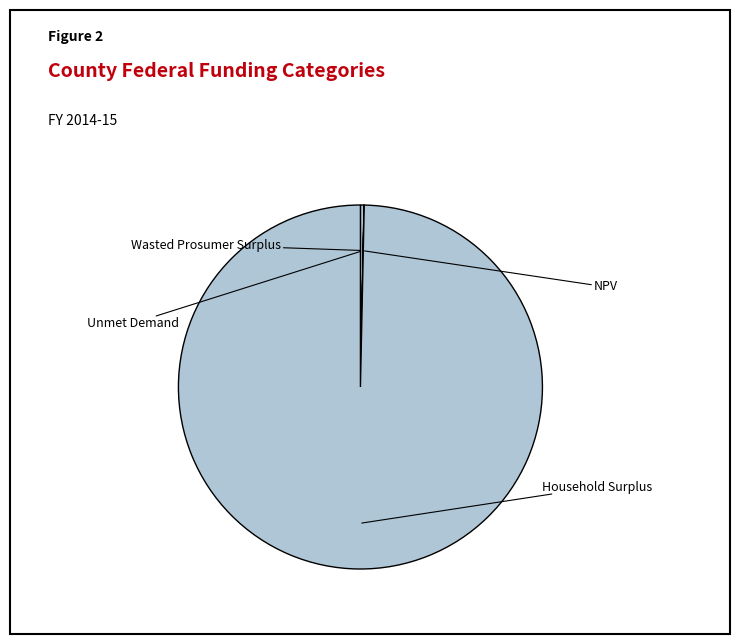

What is the smallest slice in the pie chart?

Unmet Demand